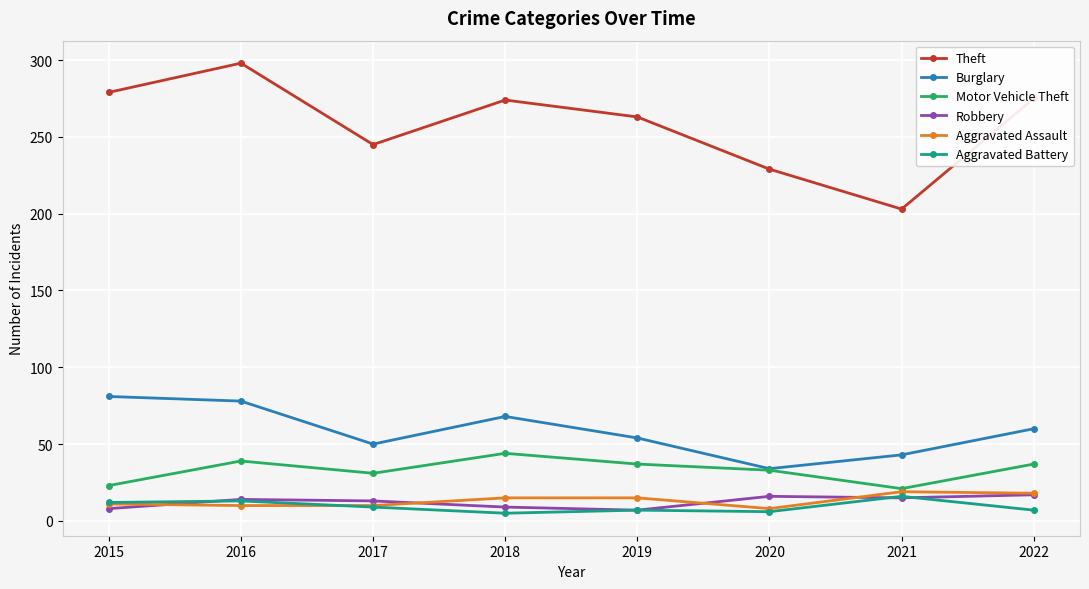

How many interior local valleys does the Theft series have?

2